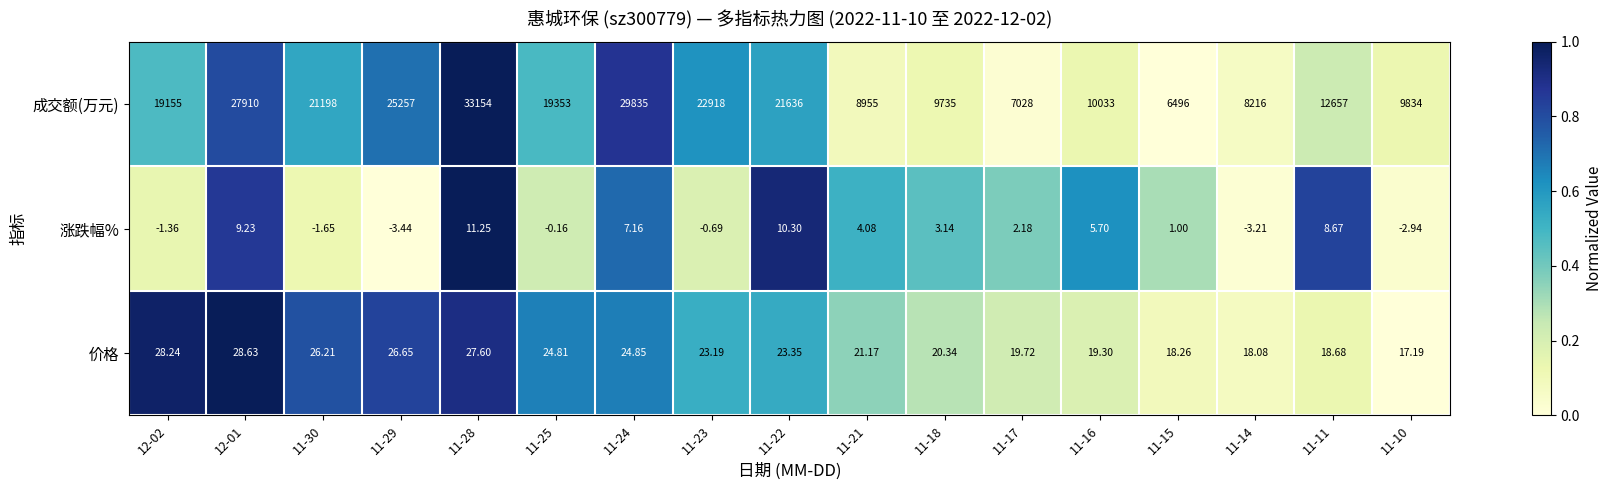

List the series in order of their peak value, highest first.

成交额(万元), 价格, 涨跌幅%